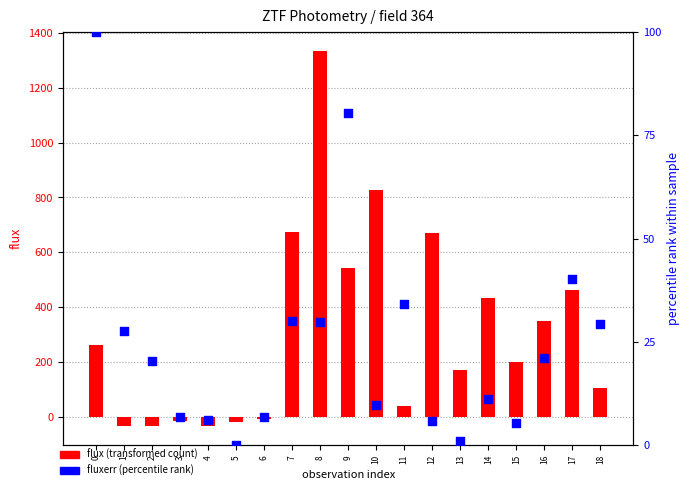

Is the value of fluxerr (percentile rank) at 1 greater than the value of flux (transformed count) at 4?

Yes